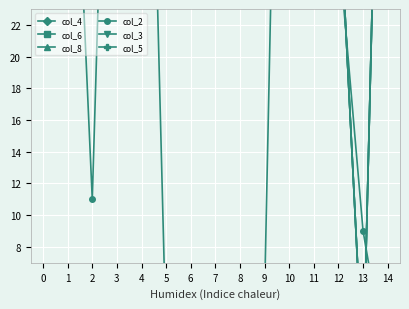

The col_4 series shows 28 at 6. True or false?

False